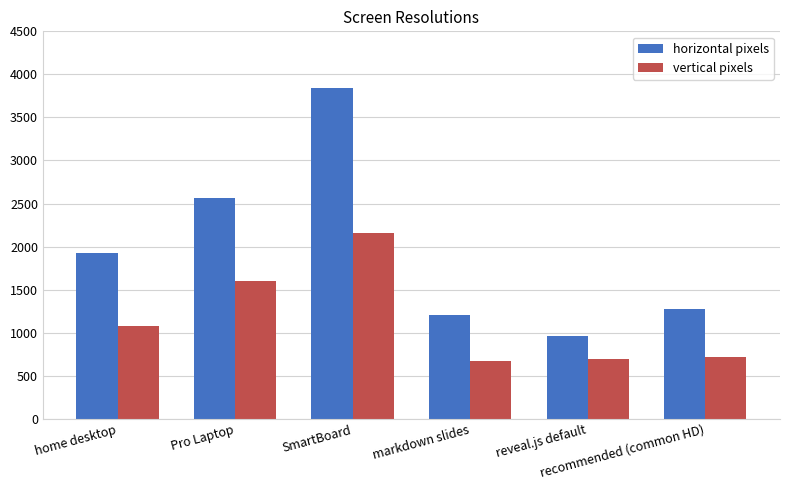

Is the value of vertical pixels at markdown slides greater than the value of horizontal pixels at recommended (common HD)?

No